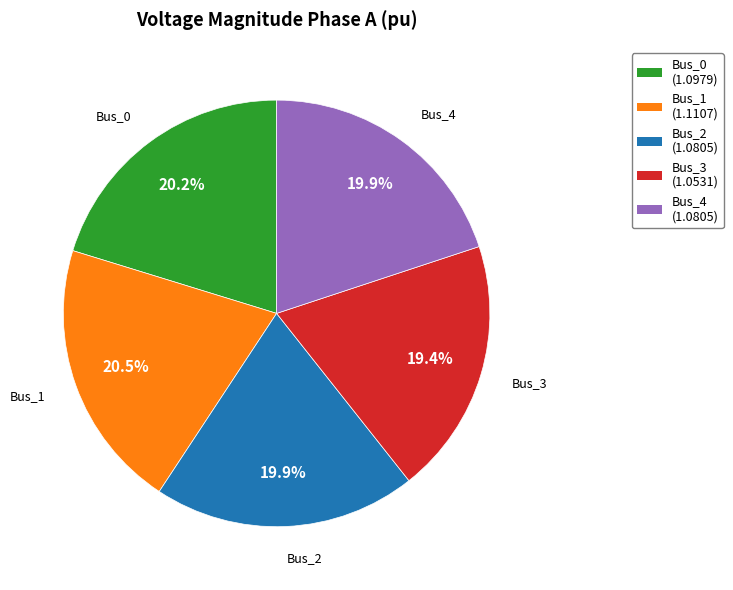

What percentage is the Bus_4 slice, to the nearest percent?

20%